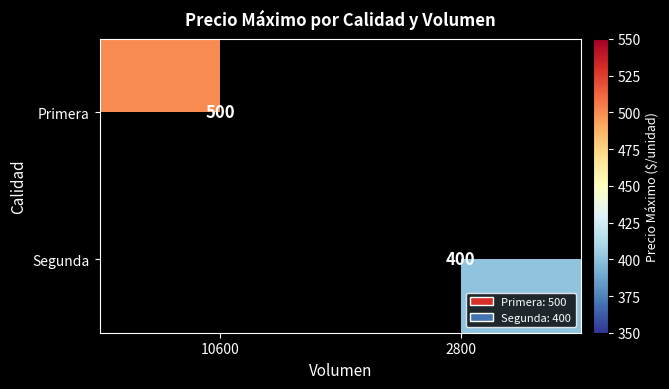

The Primera series shows 500 at 10600. True or false?

True